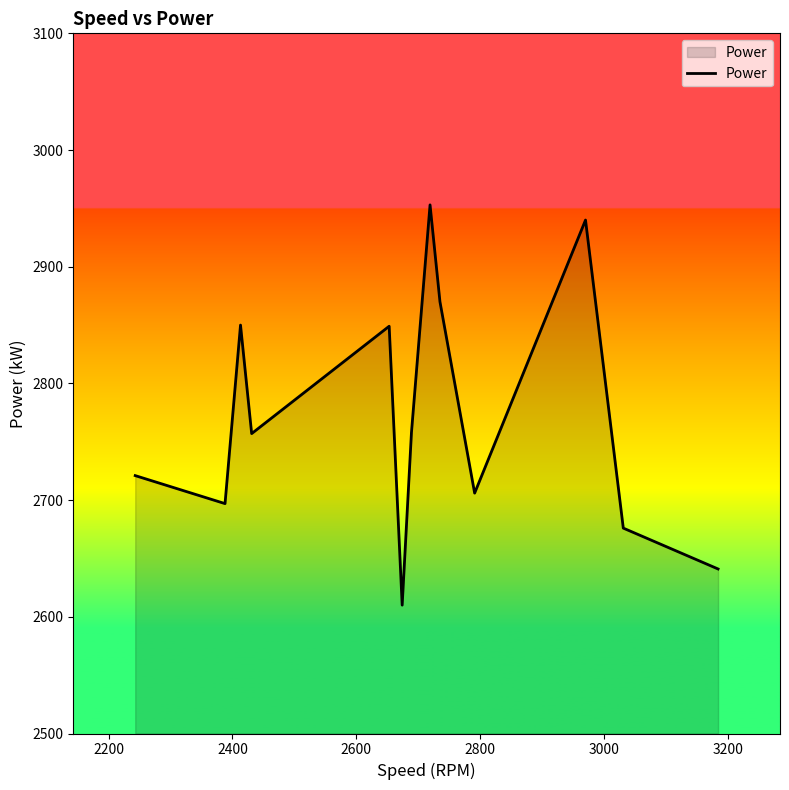

What is the greatest value displayed?

2953